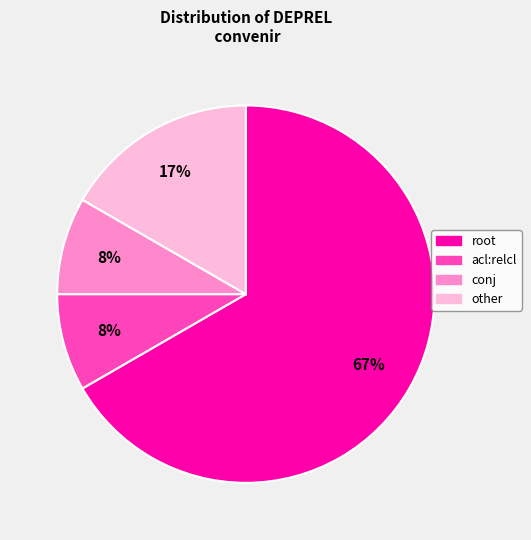

Between other and conj, which is larger?

other